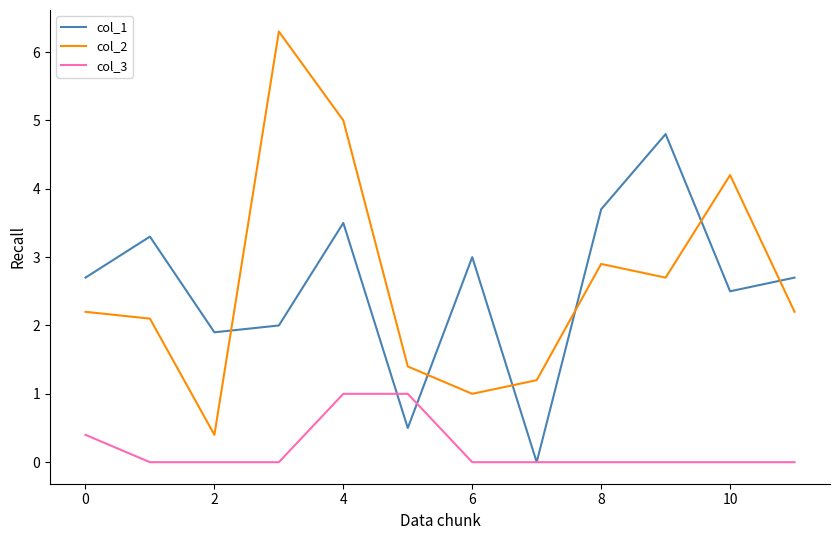

Rank the series by their maximum value, from highest to lowest.

col_2, col_1, col_3